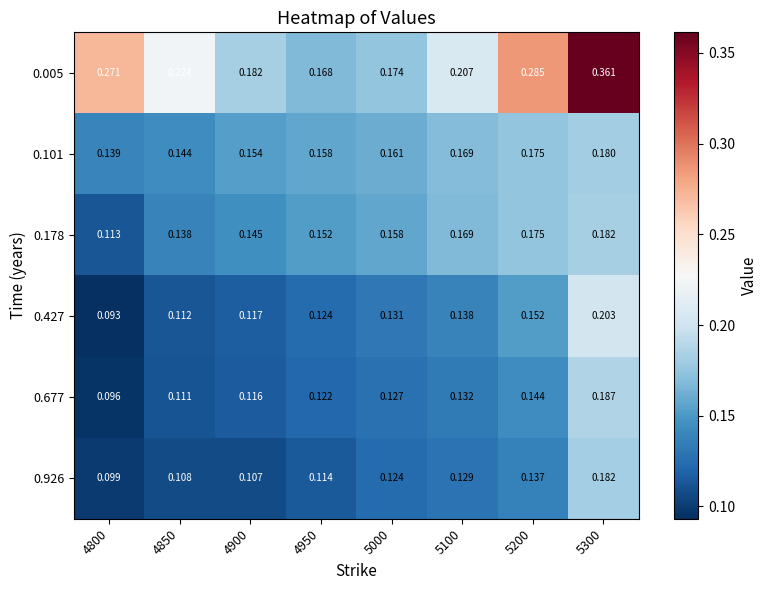

Is the value of 0.926 at 5200 greater than the value of 0.178 at 4950?

No